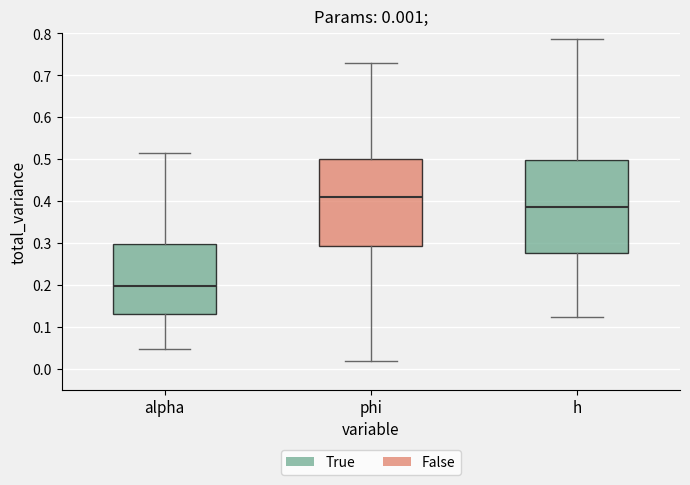

Comparing the boxes themselves (not the whiskers), which one is the tallest?

h